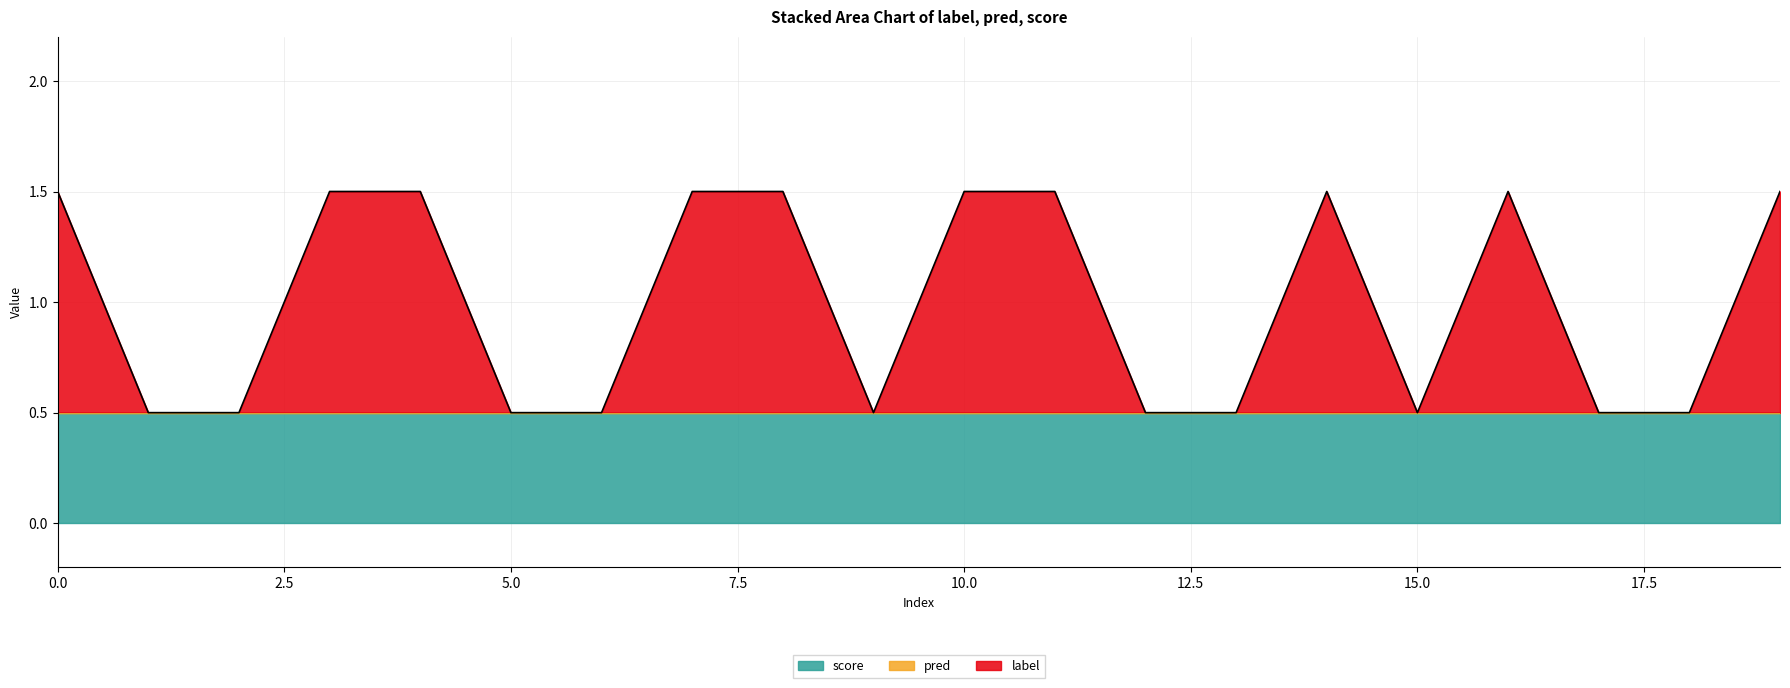

Does the chart display data point markers on the line(s)?

No